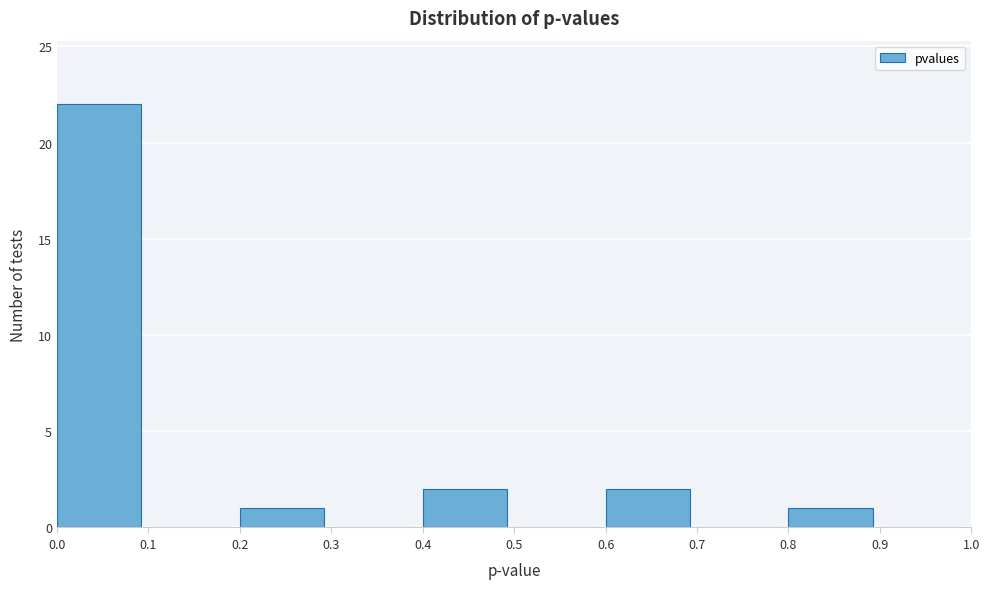

Reading left to right, transcribe this chart: for each bar, give the range it covers on the x-axis and its height. The values are not printed on the chart, so give them approximately, as read against the axis.

0.0 to 0.1: 22
0.1 to 0.2: 0
0.2 to 0.3: 1
0.3 to 0.4: 0
0.4 to 0.5: 2
0.5 to 0.6: 0
0.6 to 0.7: 2
0.7 to 0.8: 0
0.8 to 0.9: 1
0.9 to 1.0: 0